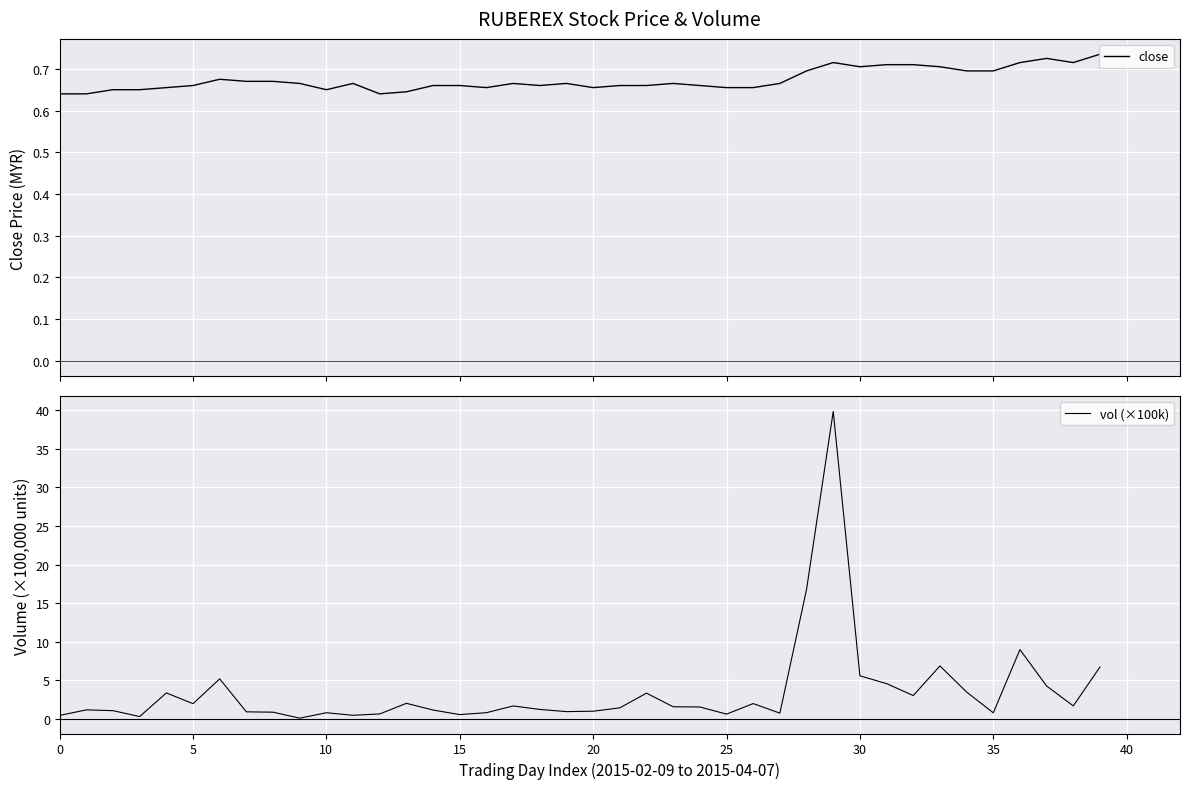

What is the total value across all series at 36?

9.7